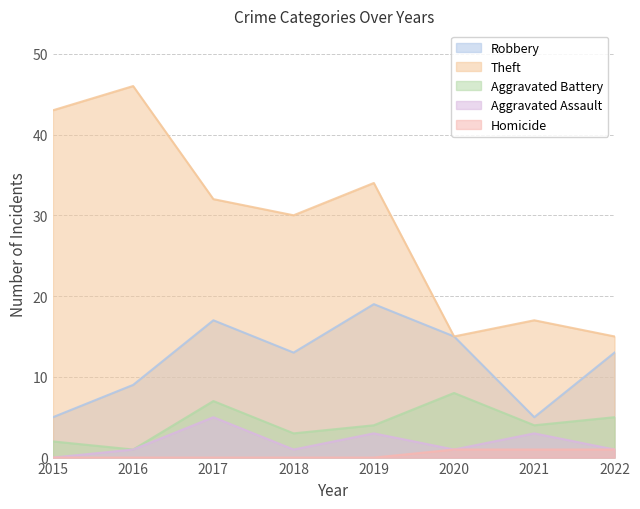

True or false: Aggravated Battery has a value of 4 at 2021.

True